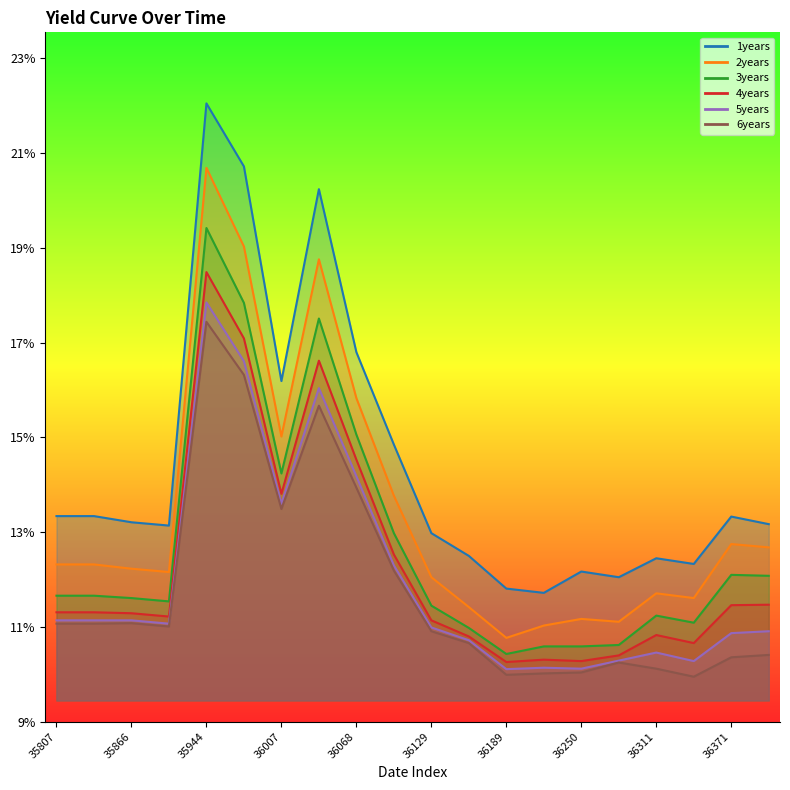

Reading right to left, what are all the values shown in this chart?

1years: 36403=13.2	36371=13.3	36341=12.3	36311=12.4	36280=12.1	36250=12.2	36217=11.7	36189=11.8	36160=12.5	36129=13.0	36098=14.8	36068=16.8	36038=20.2	36007=16.2	35976=20.7	35944=22.1	35897=13.1	35866=13.2	35838=13.3	35807=13.3
2years: 36403=12.7	36371=12.8	36341=11.6	36311=11.7	36280=11.1	36250=11.2	36217=11.0	36189=10.8	36160=11.4	36129=12.1	36098=13.8	36068=15.8	36038=18.8	36007=15.0	35976=19.0	35944=20.7	35897=12.2	35866=12.2	35838=12.3	35807=12.3
3years: 36403=12.1	36371=12.1	36341=11.1	36311=11.2	36280=10.6	36250=10.6	36217=10.6	36189=10.4	36160=11.0	36129=11.4	36098=13.0	36068=15.1	36038=17.5	36007=14.2	35976=17.8	35944=19.4	35897=11.5	35866=11.6	35838=11.7	35807=11.7
4years: 36403=11.5	36371=11.5	36341=10.7	36311=10.8	36280=10.4	36250=10.3	36217=10.3	36189=10.3	36160=10.8	36129=11.1	36098=12.5	36068=14.5	36038=16.6	36007=13.8	35976=17.1	35944=18.5	35897=11.2	35866=11.3	35838=11.3	35807=11.3
5years: 36403=10.9	36371=10.9	36341=10.3	36311=10.5	36280=10.3	36250=10.1	36217=10.1	36189=10.1	36160=10.7	36129=11.0	36098=12.3	36068=14.2	36038=16.0	36007=13.6	35976=16.6	35944=17.9	35897=11.1	35866=11.1	35838=11.1	35807=11.1
6years: 36403=10.4	36371=10.4	36341=9.9	36311=10.1	36280=10.2	36250=10.0	36217=10.0	36189=10.0	36160=10.7	36129=10.9	36098=12.2	36068=13.9	36038=15.7	36007=13.5	35976=16.3	35944=17.4	35897=11.0	35866=11.1	35838=11.1	35807=11.1